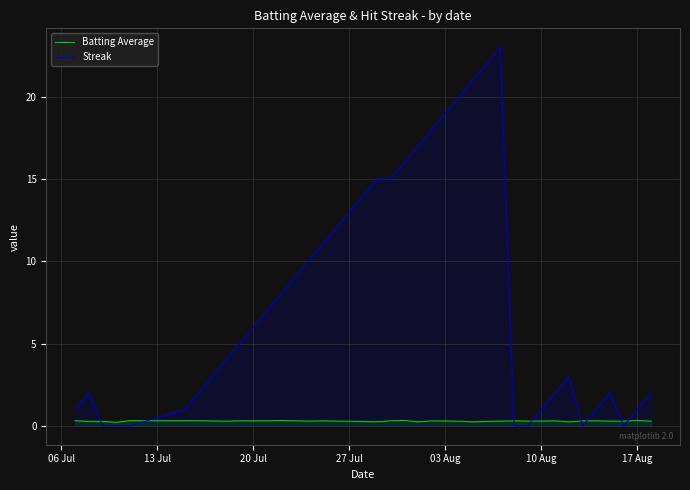

How many times do Batting Average and Streak cross each other?

8